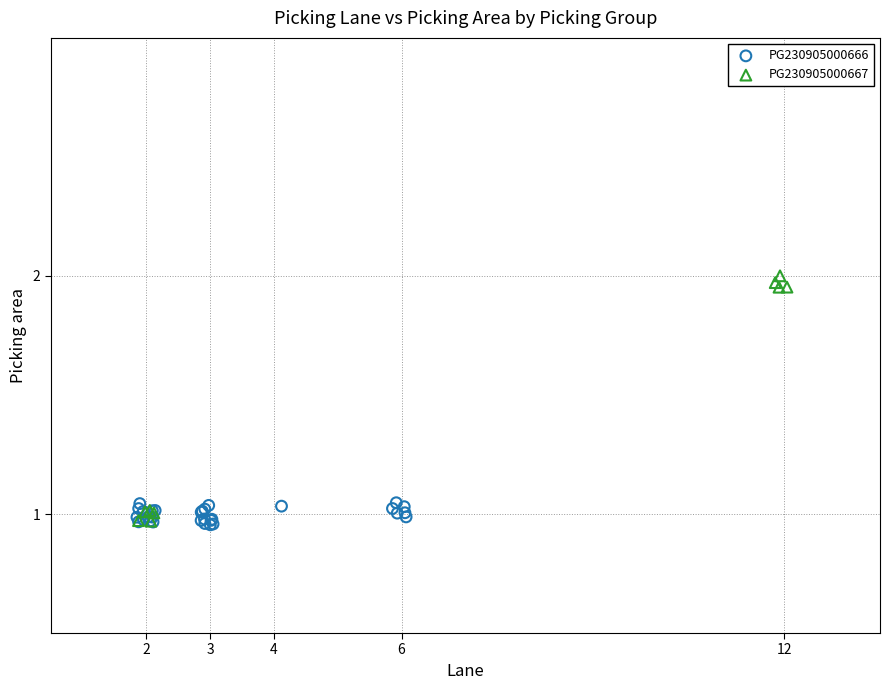

Which series has the widest spread of Y values?

PG230905000667